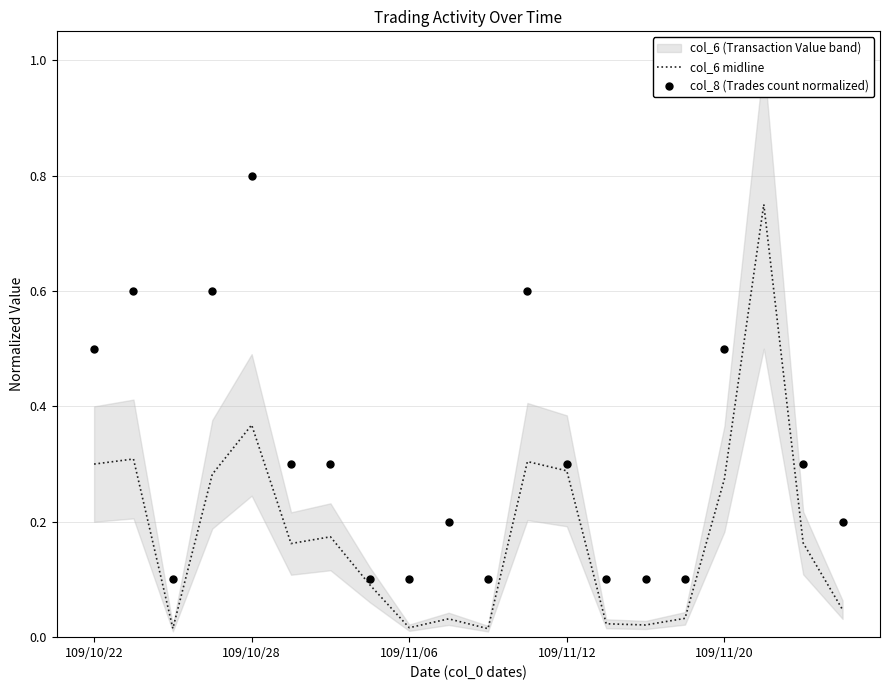

How many lines are shown in the chart?

2